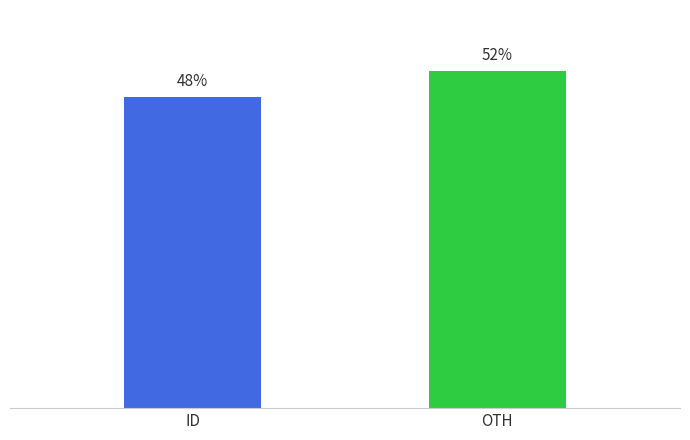

What is the label of the 1st bar from the left?

ID